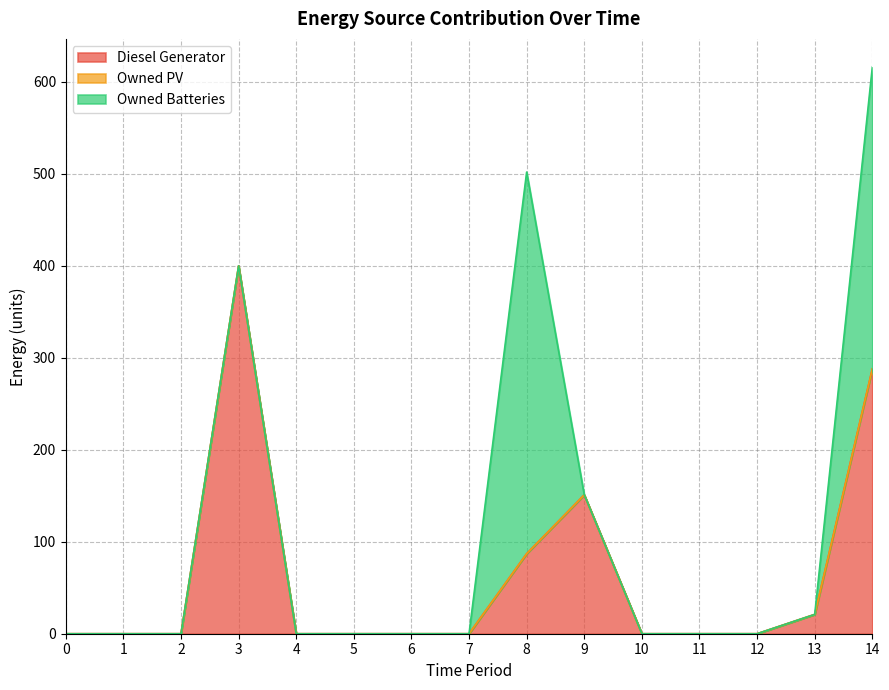

True or false: Owned PV and Owned Batteries intersect in this chart.

False